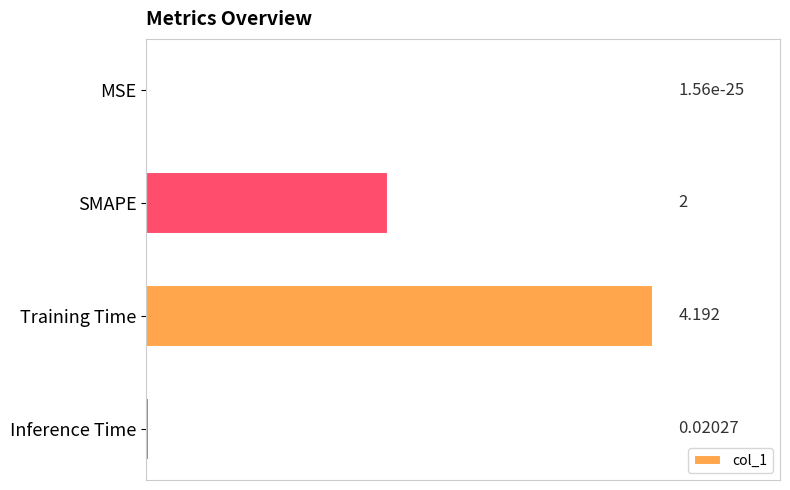

Which has a higher value, SMAPE or MSE?

SMAPE